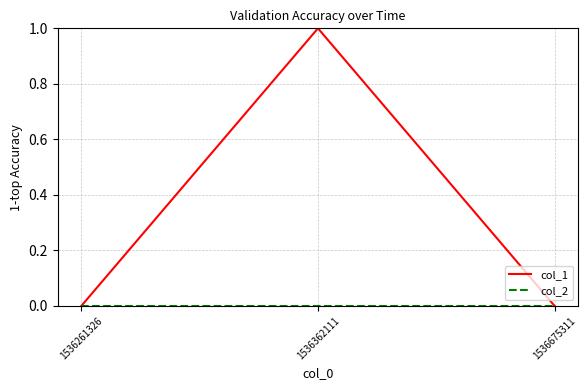

The col_1 series shows 0 at 1536362111. True or false?

False